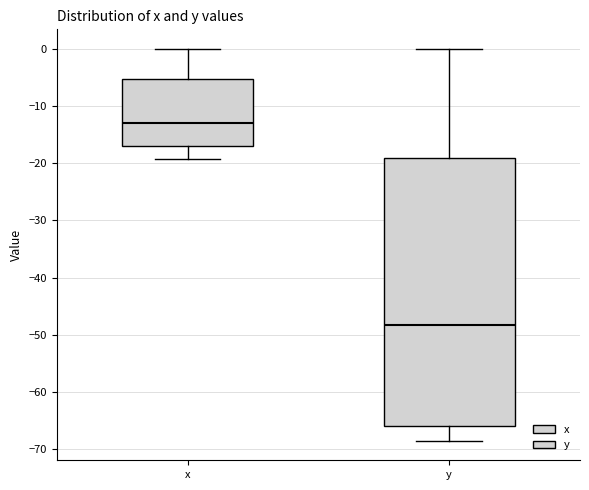

Reading left to right, transcribe this box plot: for each box, give where its median line is, the range the box spans, and where its two whiskers end, as read against the y-axis. The values are not printed on the chart, so give them approximately, as read against the axis.

x: median -13, box -17 to -5, whiskers -19 to 0
y: median -48, box -66 to -19, whiskers -68 to 0